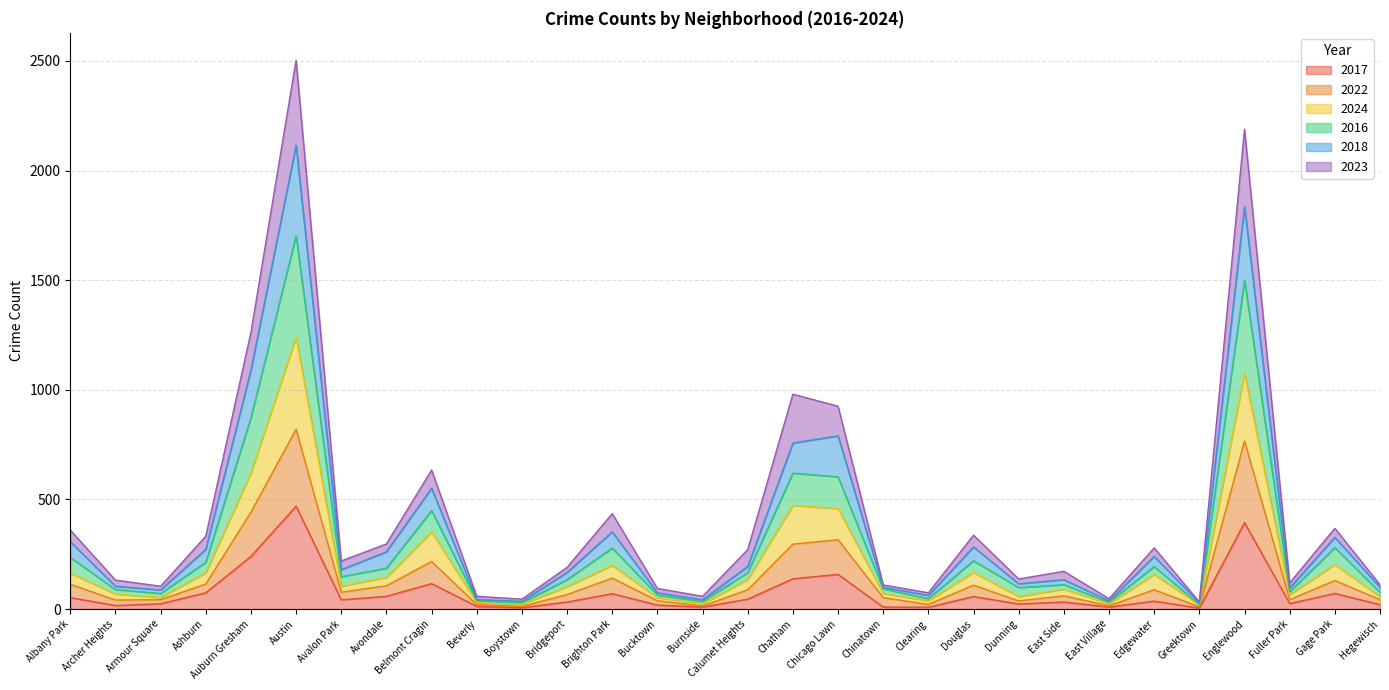

Where is the first local minimum for 2016?

Armour Square